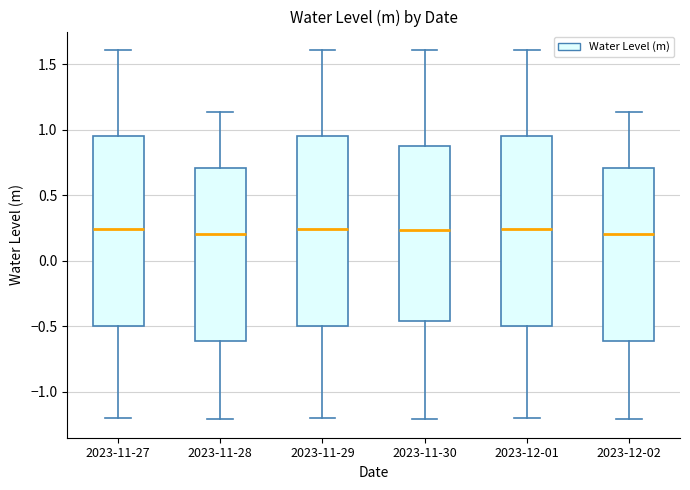

Where does the lower whisker of the box for 2023-11-28 end on the y-axis? The values are not printed on the chart, so give them approximately, as read against the axis.

-1.20